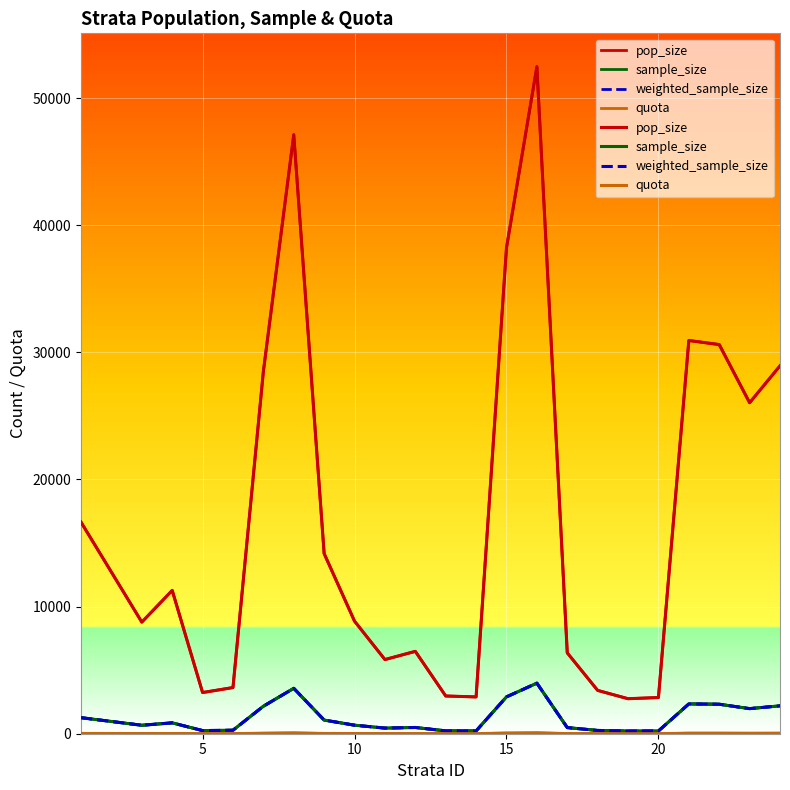

True or false: sample_size and pop_size intersect in this chart.

False